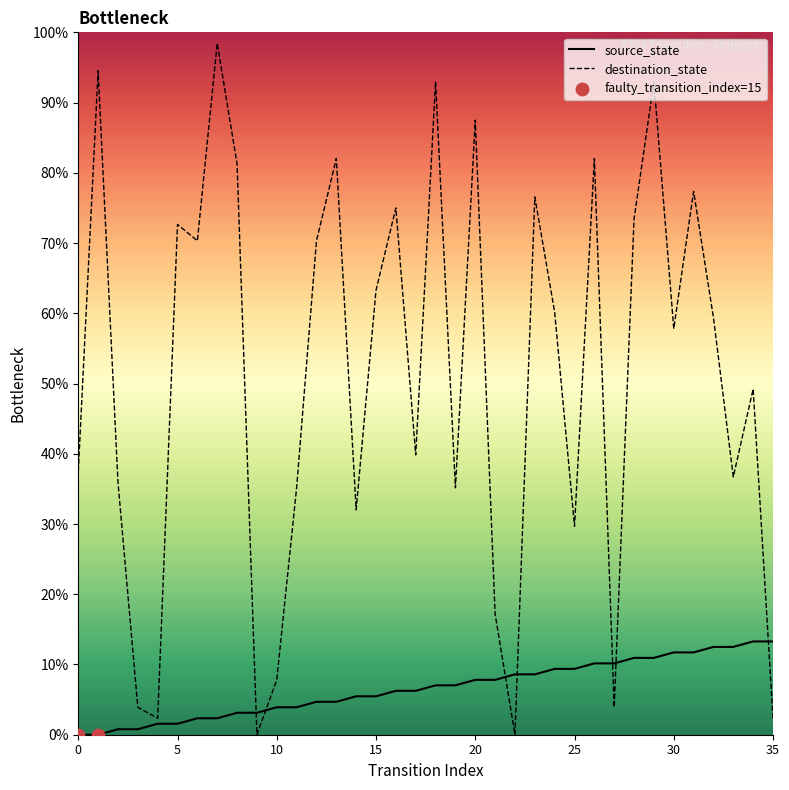

Approximately how many times larger is the value at 24 compared to 18?

1.3